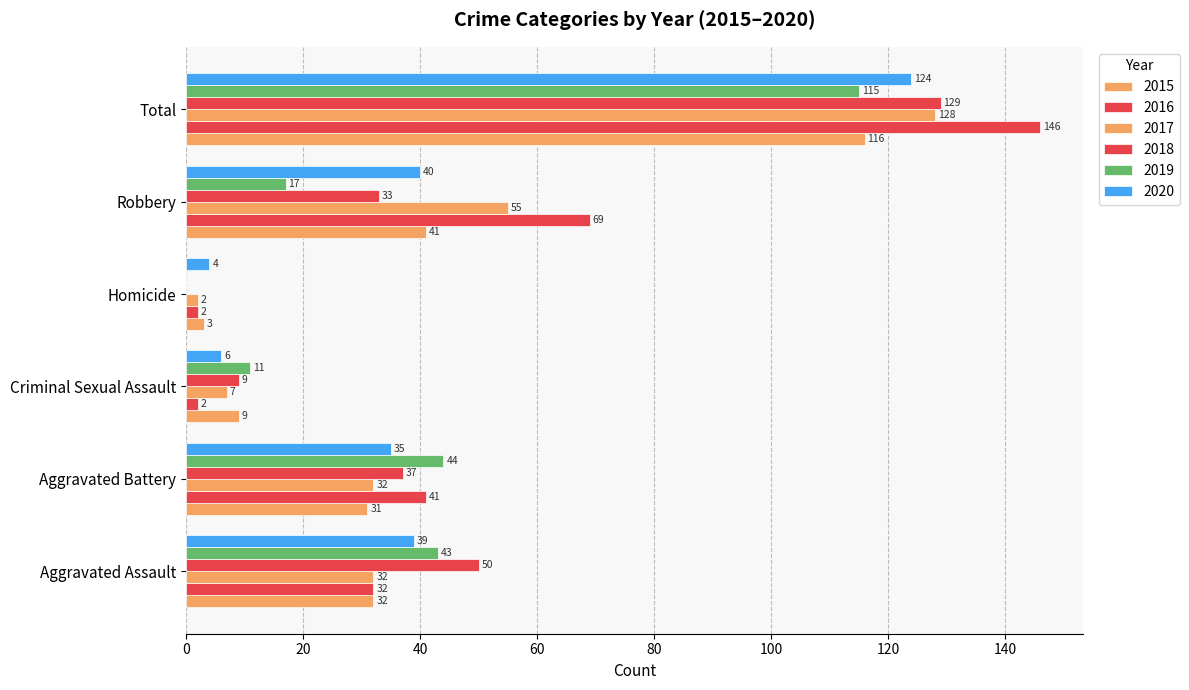

Count the number of data series in this chart.

6